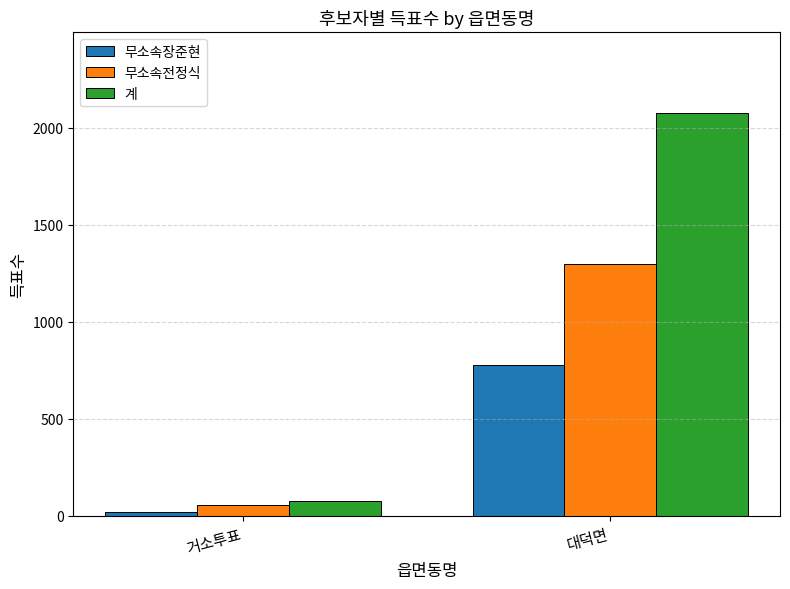

What is the sum of the 무소속전정식 values at 거소투표 and 대덕면?

1354